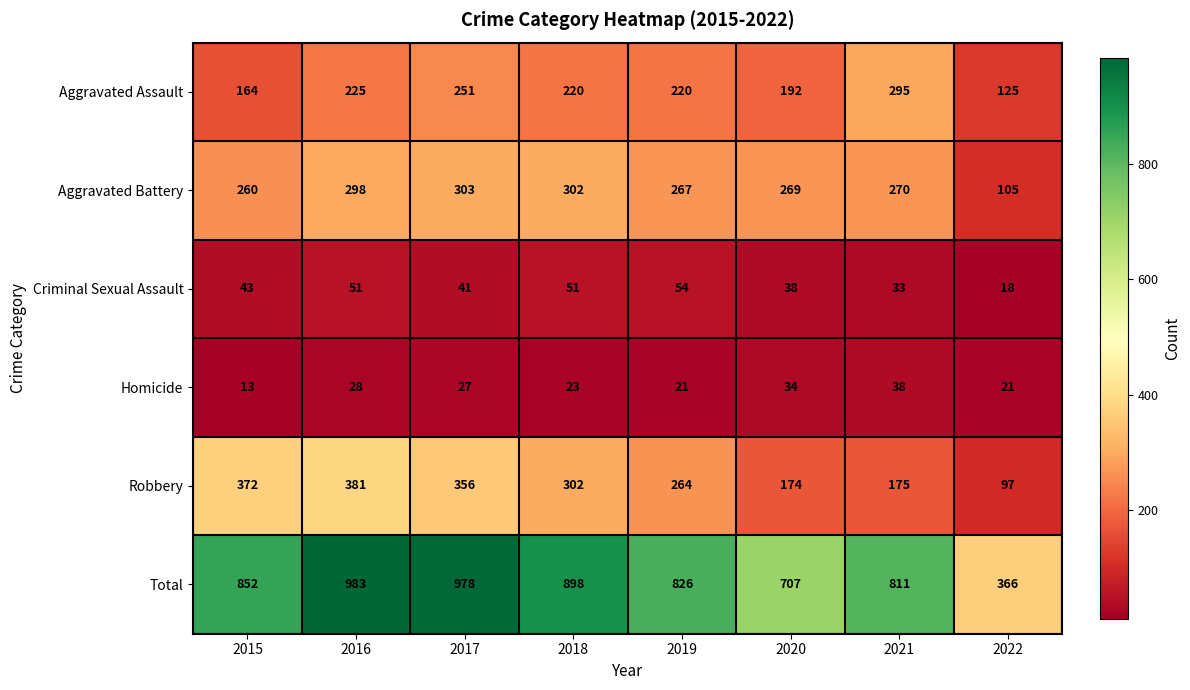

Is it true that Aggravated Assault equals 295 at 2021?

True